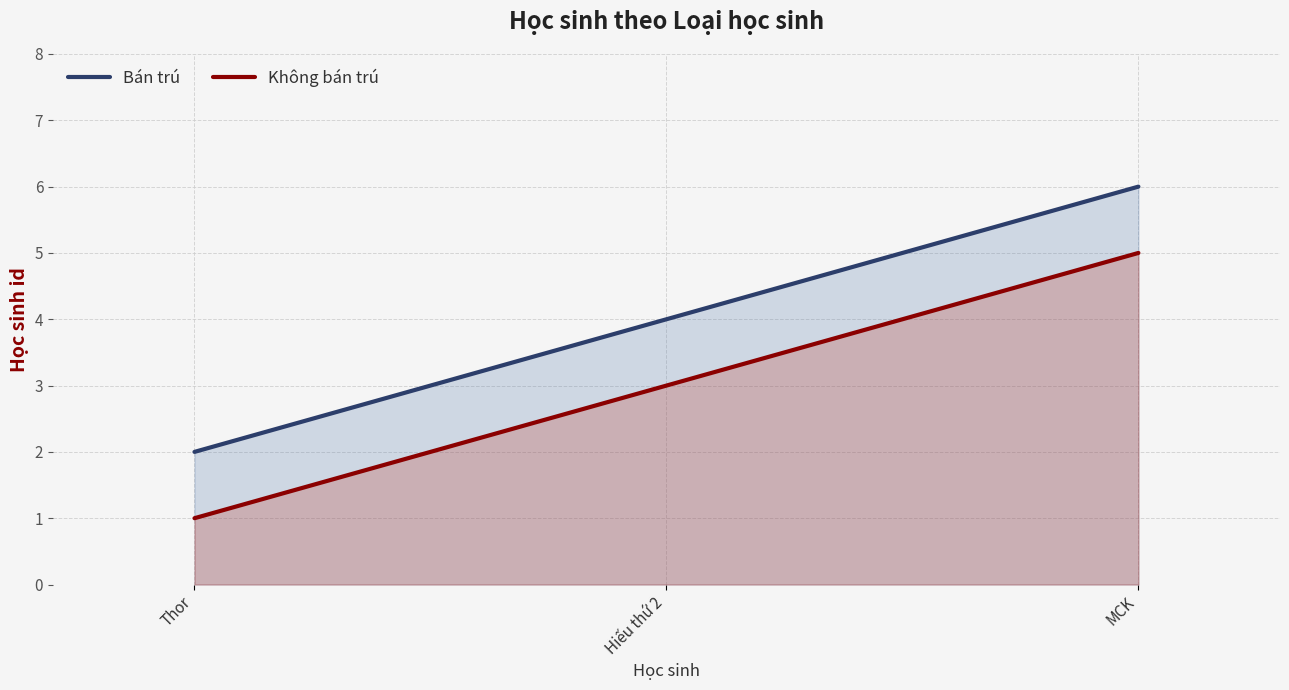

What are all the series names shown in the legend?

Bán trú, Không bán trú